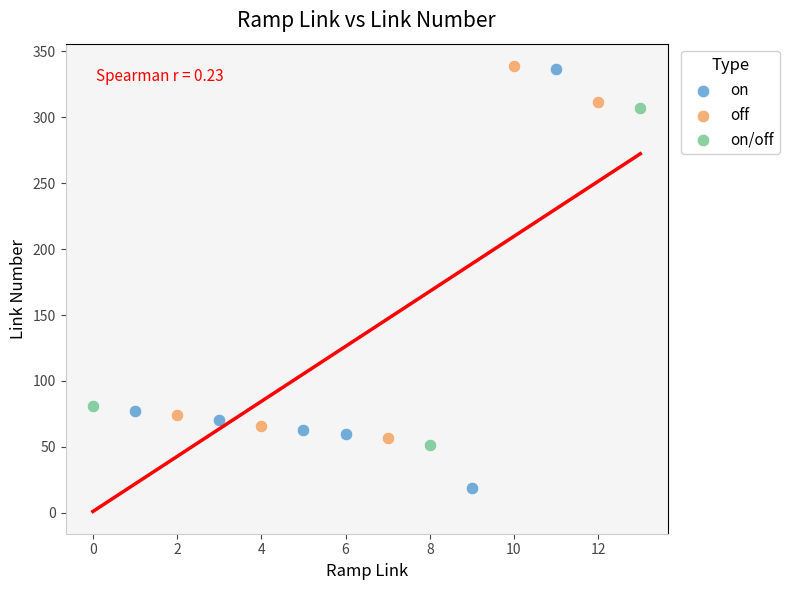

Which series has the largest Y range (max minus min)?

on